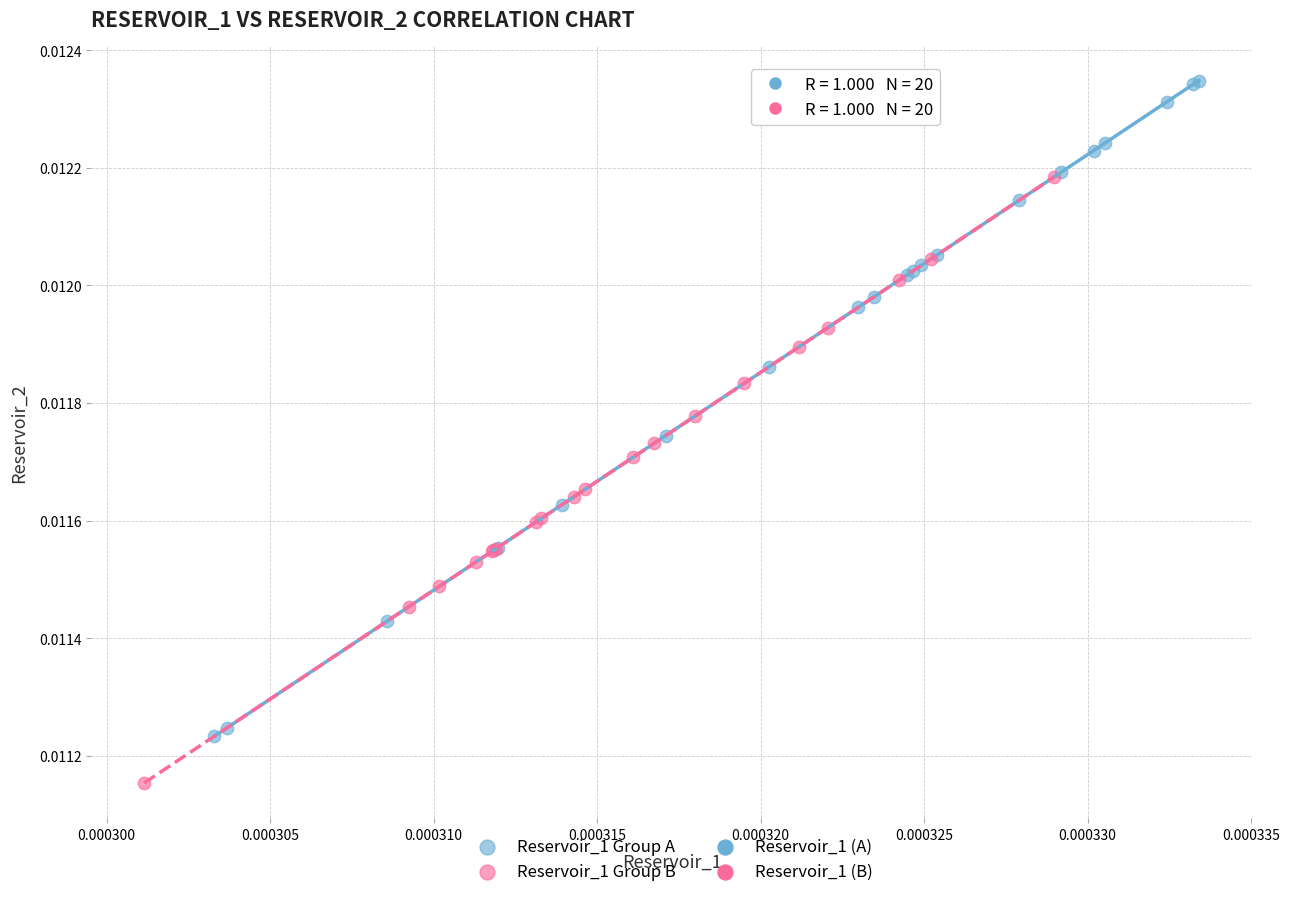

Which series contains the lowest Y value?

Reservoir_1 Group B